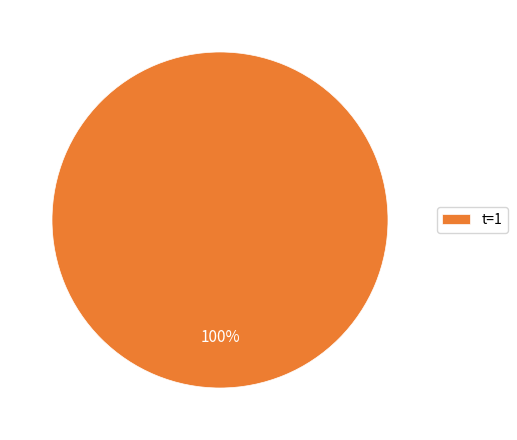

Is there a majority slice in this chart?

Yes